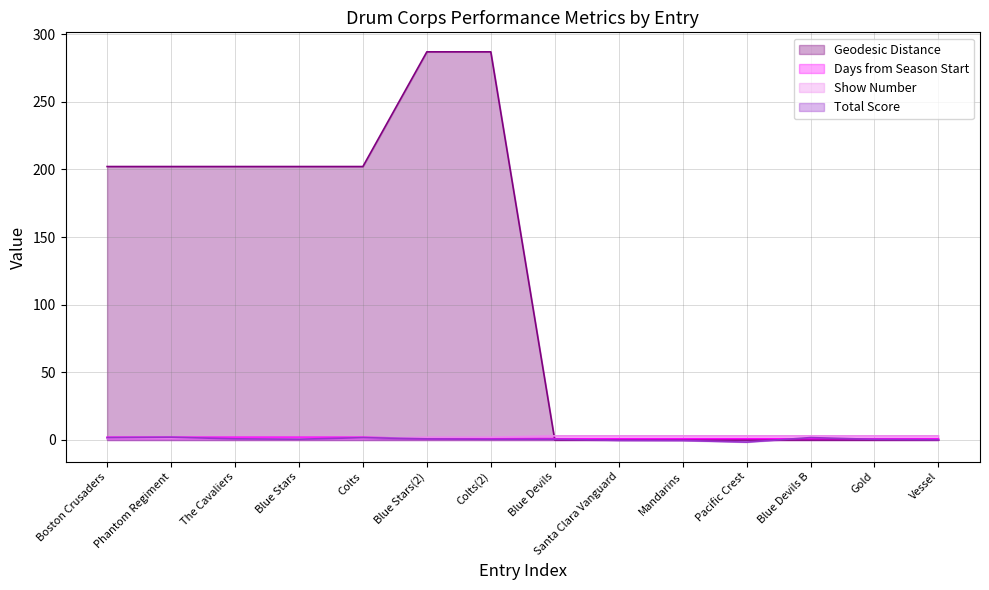

Which series has the largest total across all categories?

Geodesic Distance